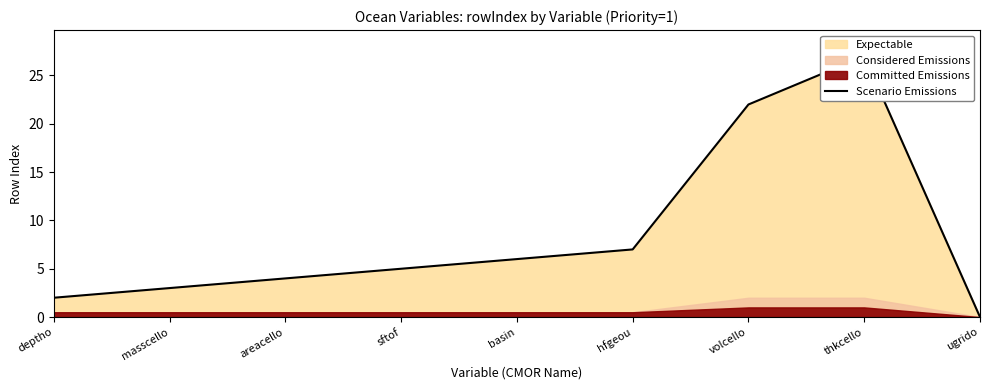

Is it true that the value at deptho is 2?

True